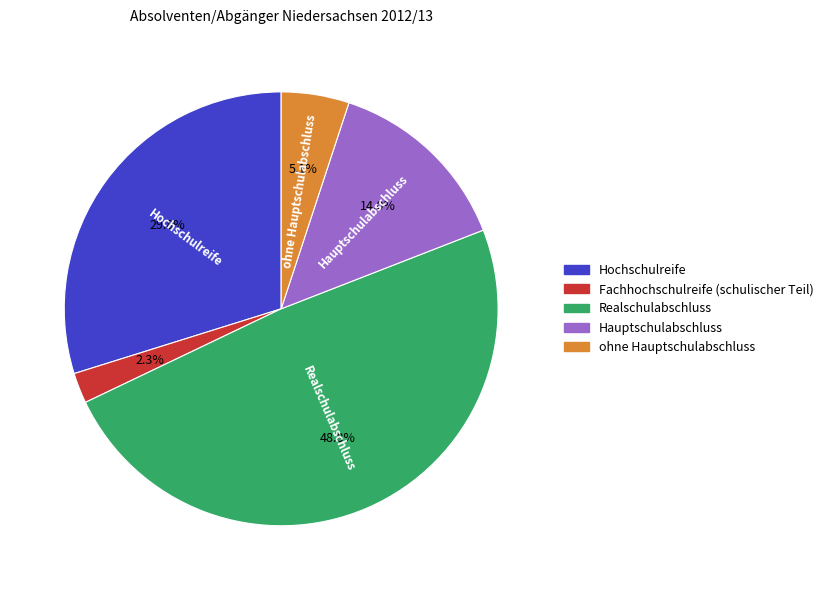

What is the largest slice in the pie chart?

Realschulabschluss